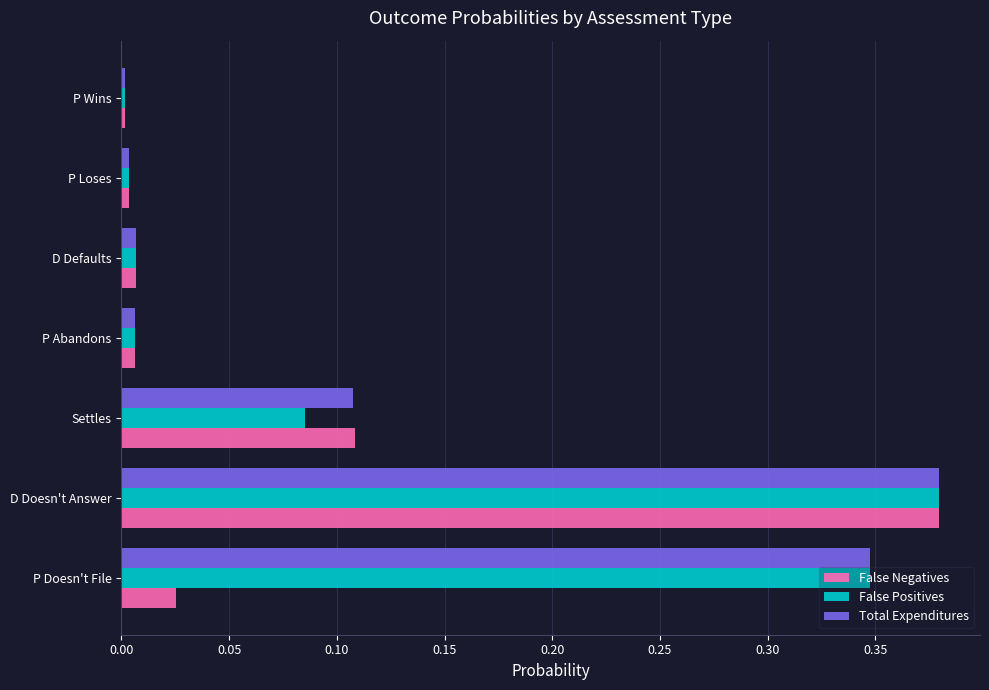

Which category has the highest value in the Total Expenditures series?

D Doesn't Answer